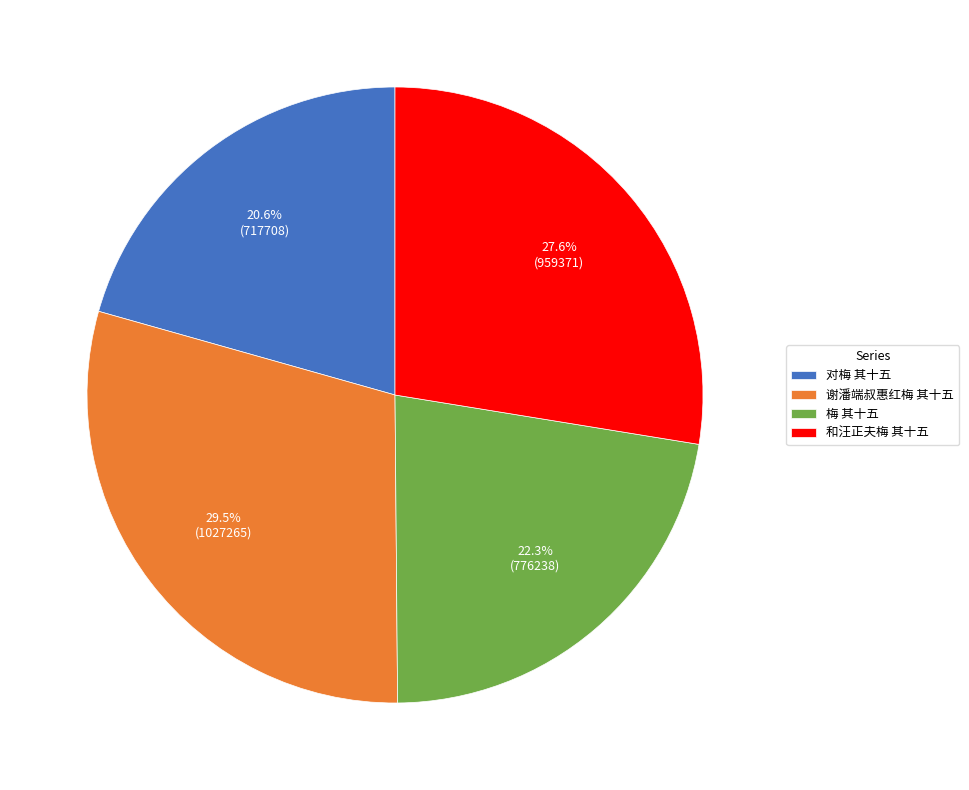

To the nearest percent, what percentage of the pie is 和汪正夫梅 其十五?

28%